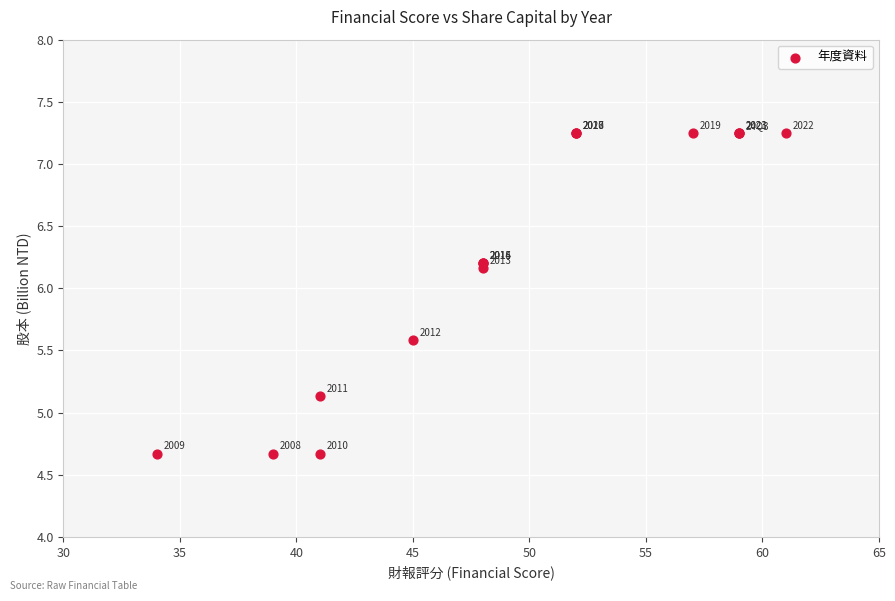

What Y value in the scatter plot is closest to 5?

5.1